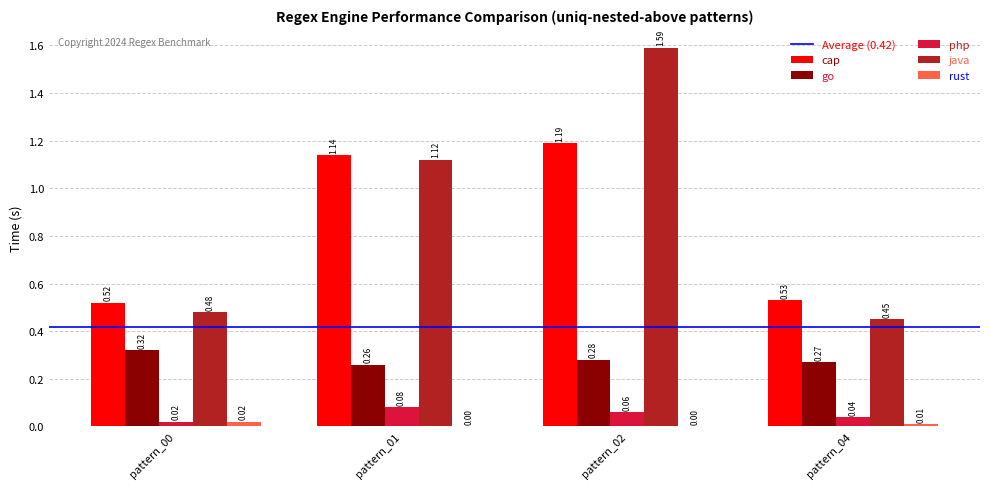

What is the total value across all series at pattern_00?

1.4